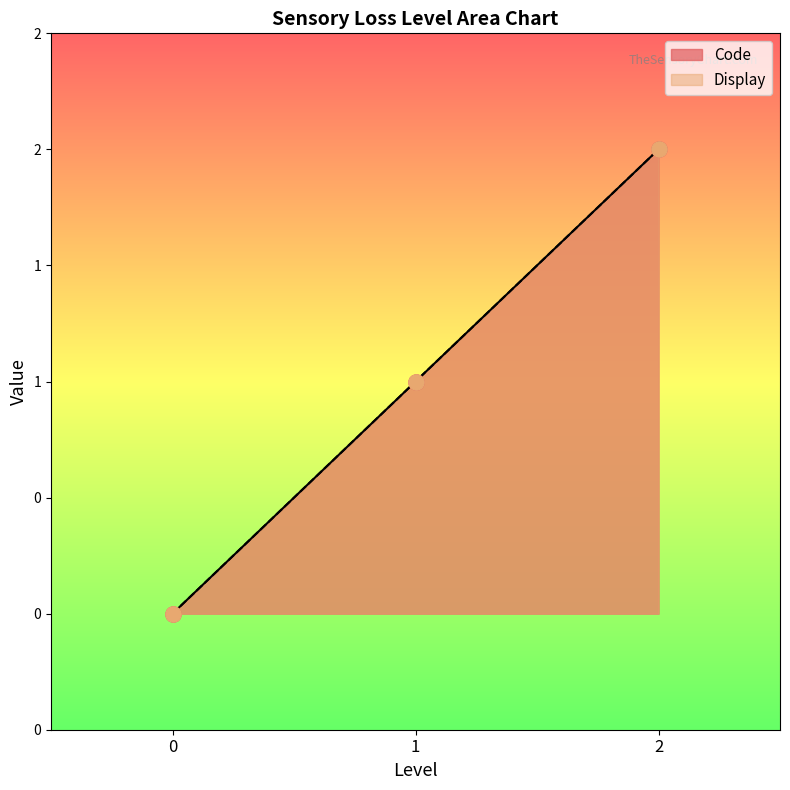

Which series has the largest total across all categories?

Code